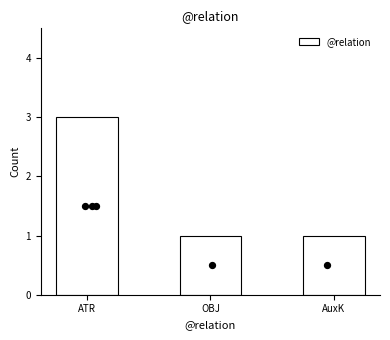

Which has a higher value, OBJ or ATR?

ATR